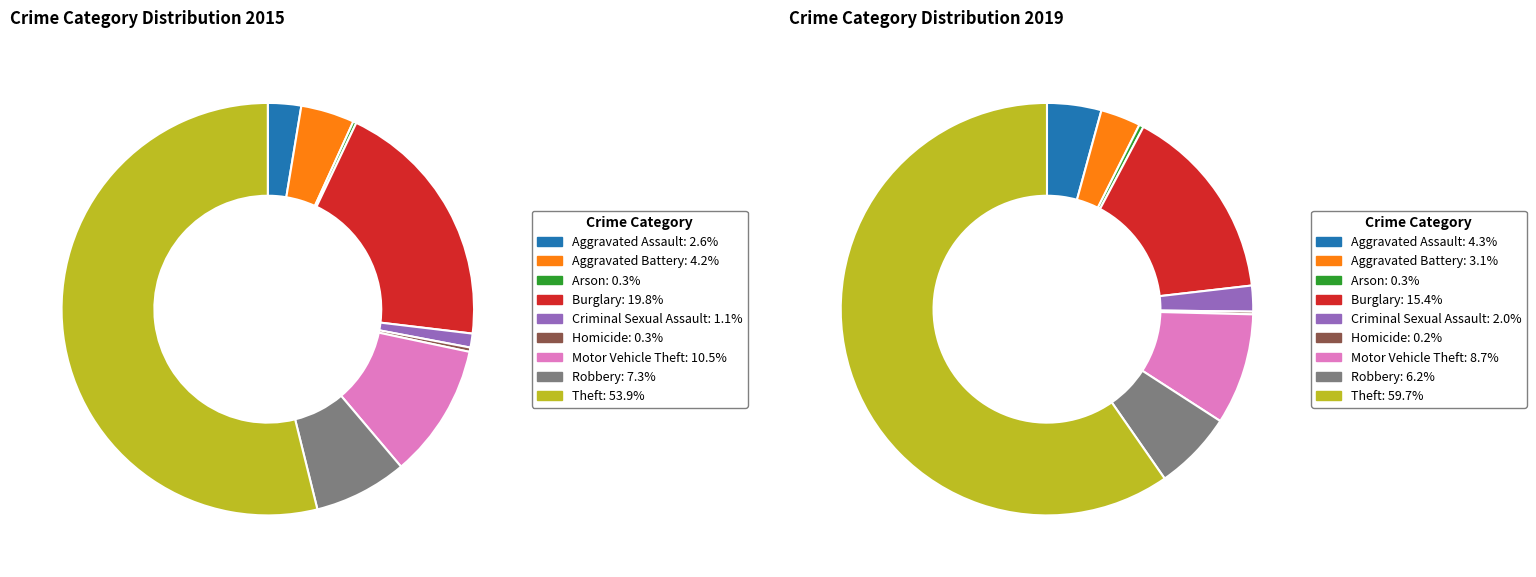

Count the number of slices in the pie.

9